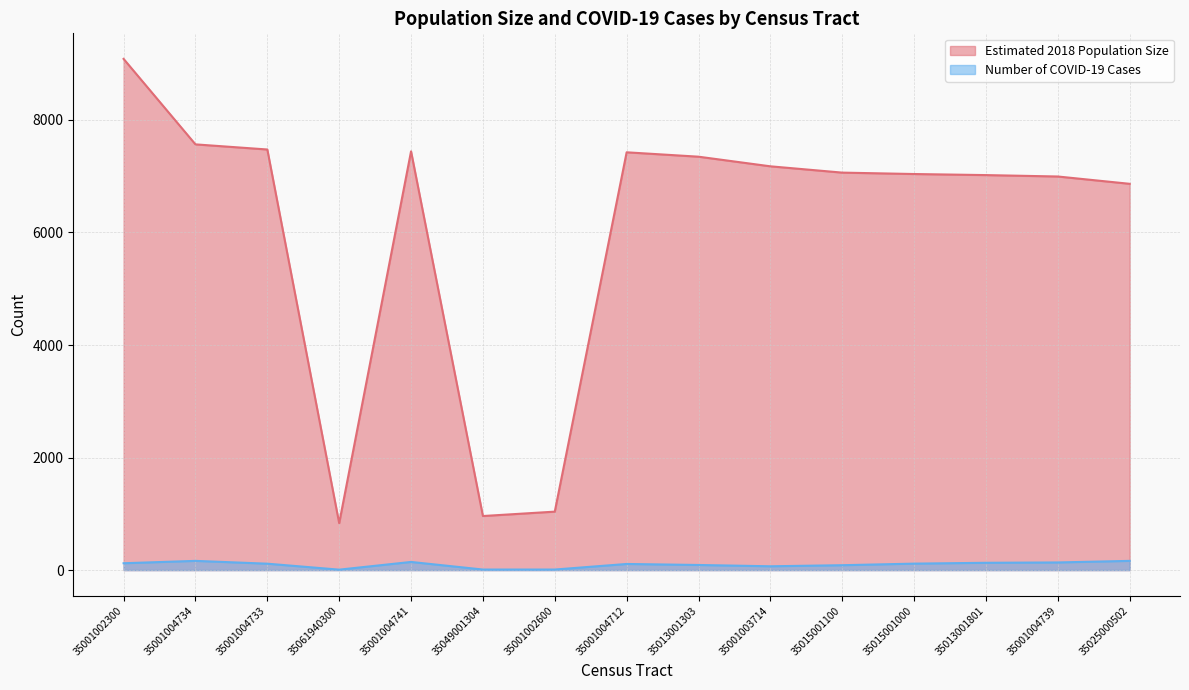

Reading left to right, transcribe all the data shown in this chart.

Estimated 2018 Population Size: 35001002300=9085	35001004734=7566	35001004733=7475	35061940300=834	35001004741=7442	35049001304=961	35001002600=1039	35001004712=7425	35013001303=7347	35001003714=7176	35015001100=7064	35015001000=7039	35013001801=7020	35001004739=6995	35025000502=6865
Number of COVID-19 Cases: 35001002300=122	35001004734=164	35001004733=114	35061940300=8	35001004741=145	35049001304=10	35001002600=10	35001004712=109	35013001303=91	35001003714=68	35015001100=87	35015001000=115	35013001801=130	35001004739=136	35025000502=164